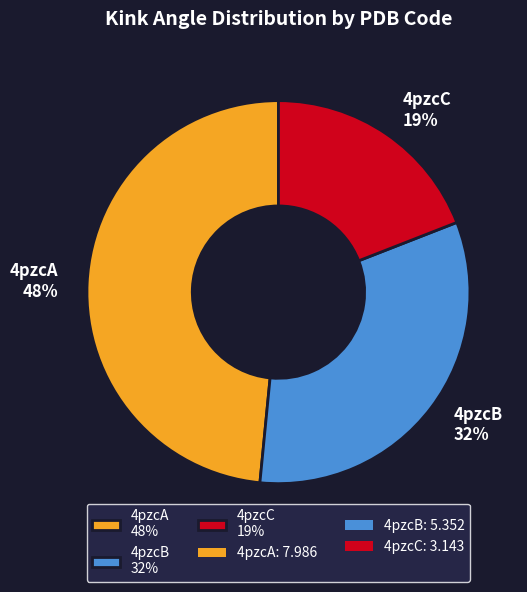

Which slice is the smallest?

4pzcC